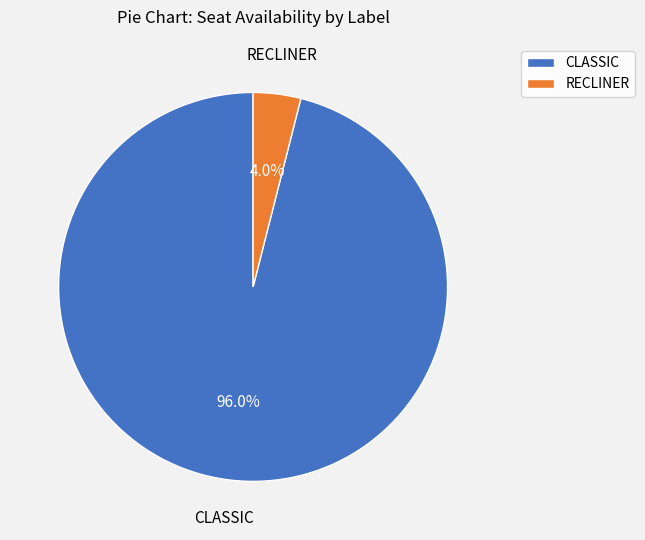

Which category has the smallest portion of the pie?

RECLINER